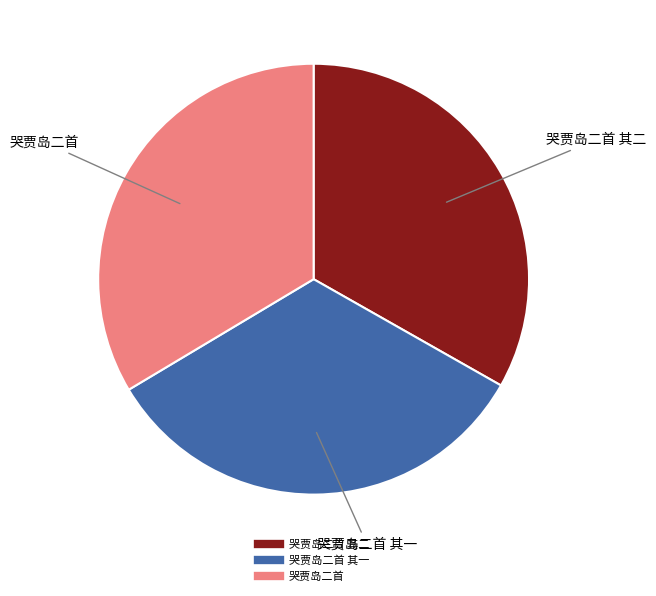

Does any single category account for the majority?

No